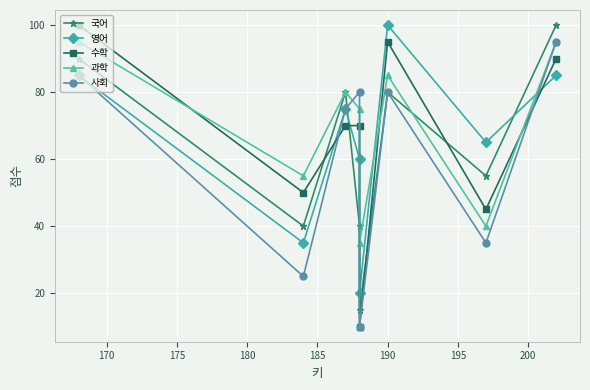

What is the sum of all 수학 values?

530